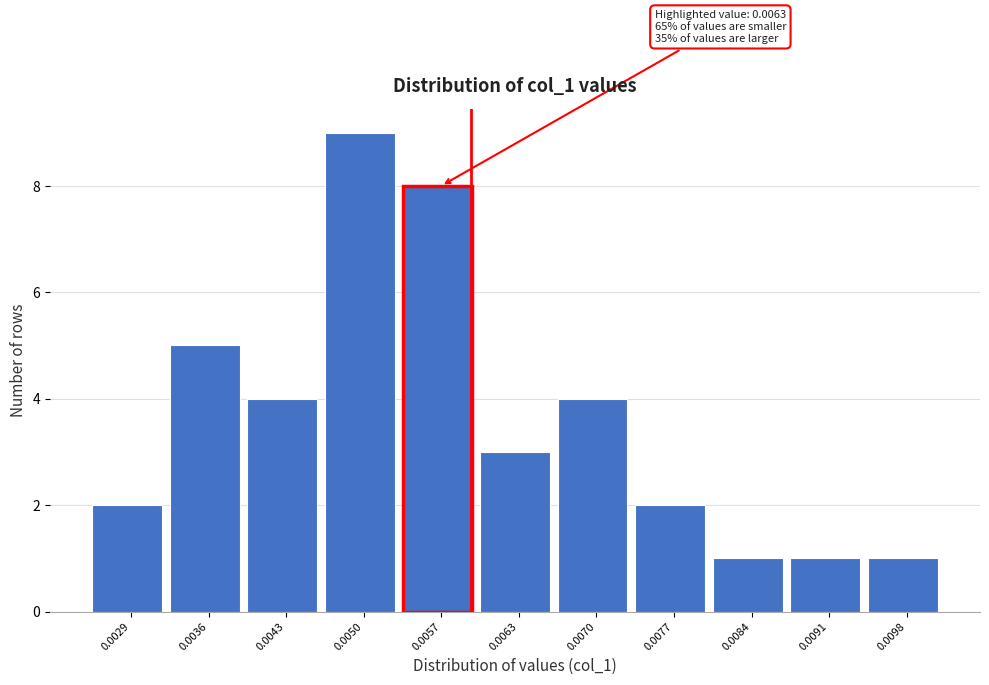

Reading left to right, extract all data points from this chart.

0.0029=2	0.0036=5	0.0043=4	0.0050=9	0.0057=8	0.0063=3	0.0070=4	0.0077=2	0.0084=1	0.0091=1	0.0098=1